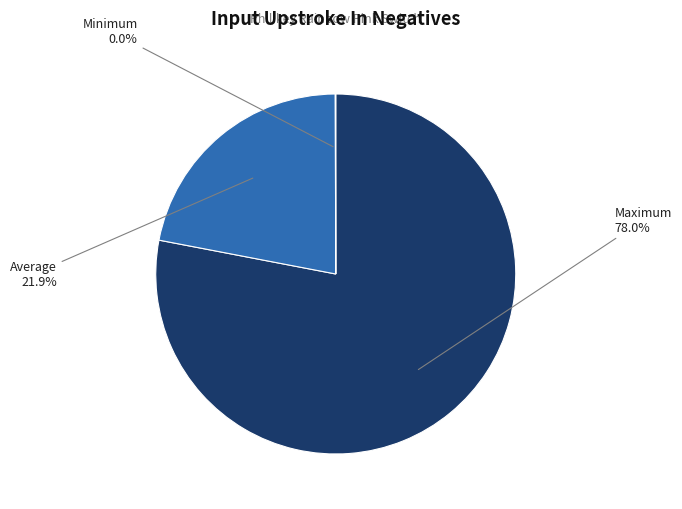

Is Maximum the majority of the pie?

Yes